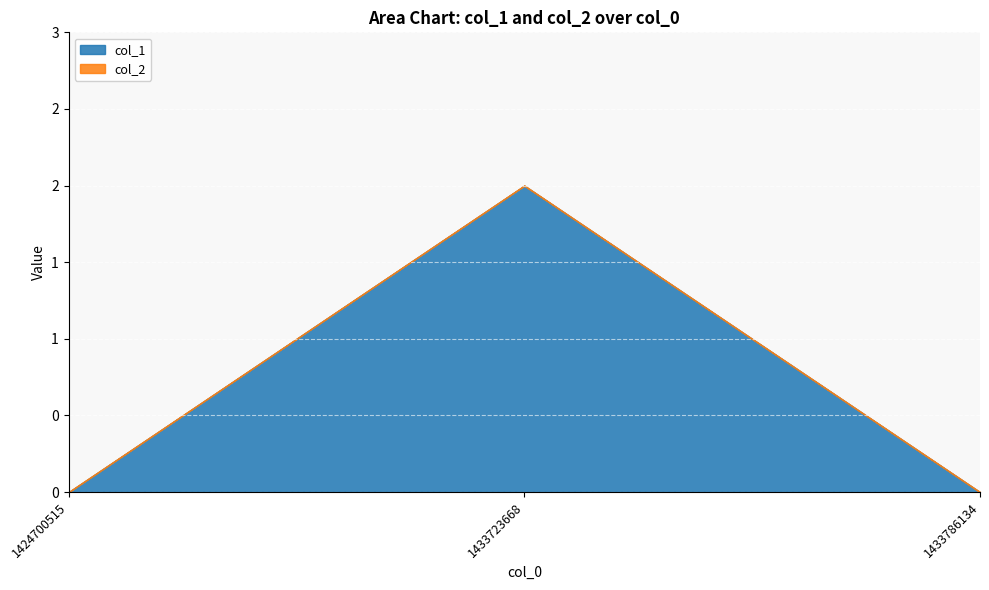

Which series changed the most between 1424700515 and 1433723668?

col_1